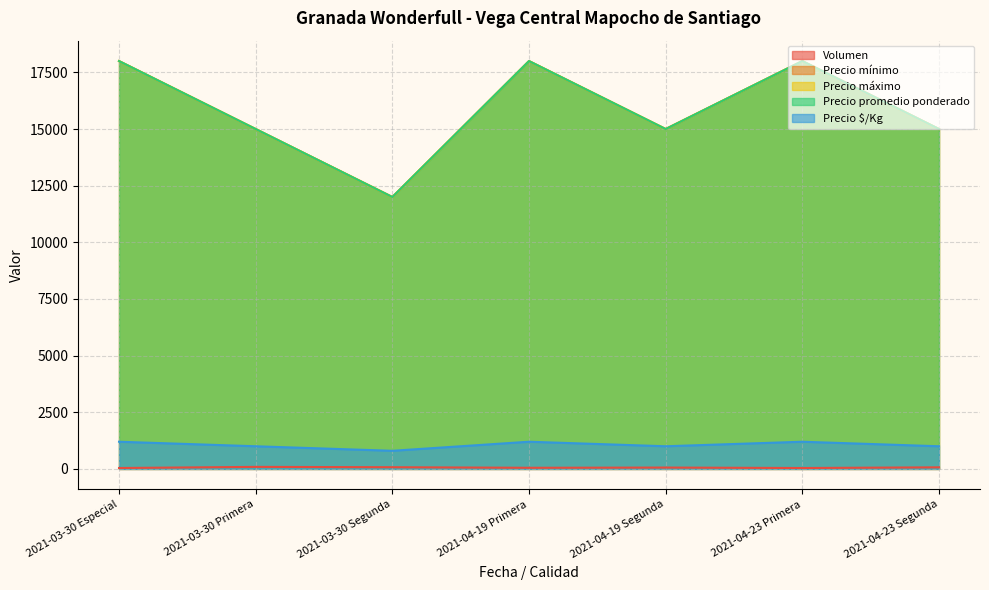

Where is Precio máximo nearest to the value 15000?

2021-03-30 Primera